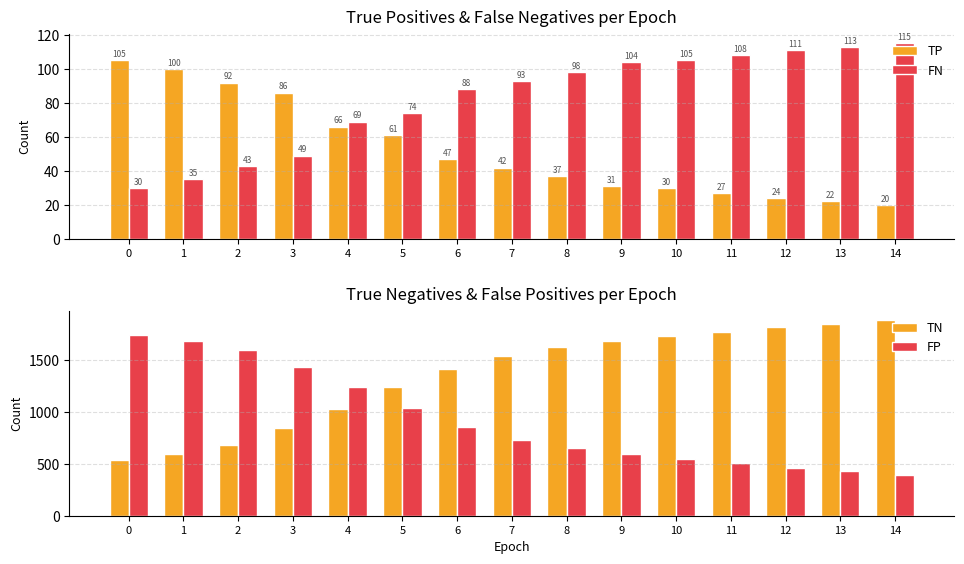

What is the difference between the maximum and minimum values in the FN series?

85